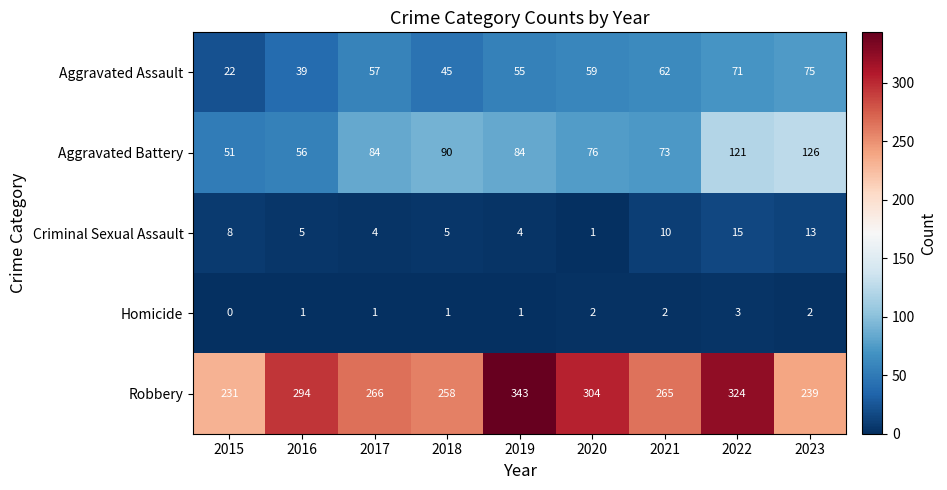

List the series in order of their peak value, highest first.

Robbery, Aggravated Battery, Aggravated Assault, Criminal Sexual Assault, Homicide